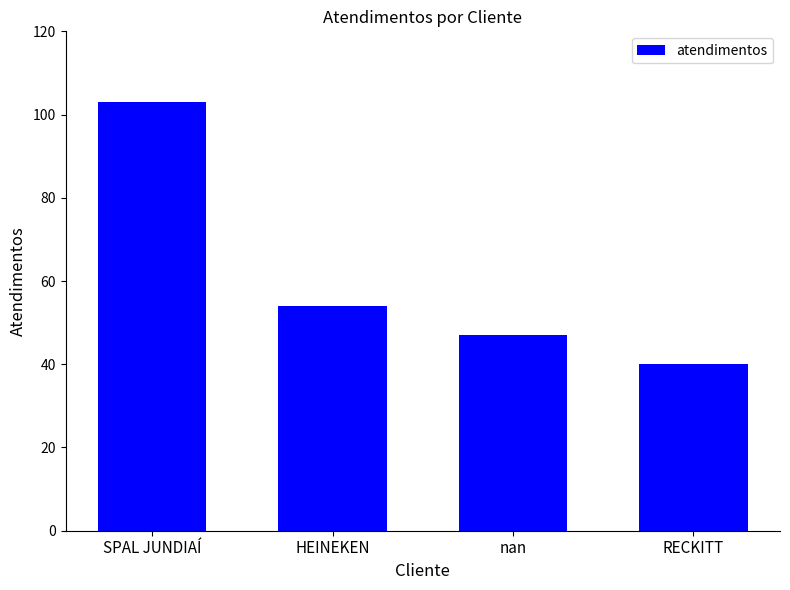

Reading left to right, list all the values displayed in this chart.

103	54	47	40